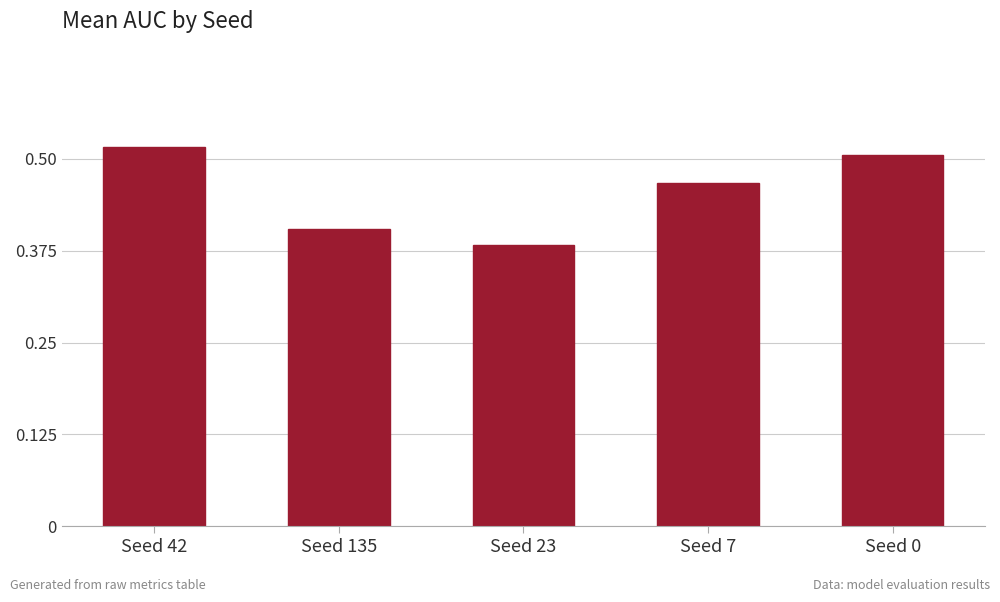

Where is the data nearest to the value 0?

Seed 23